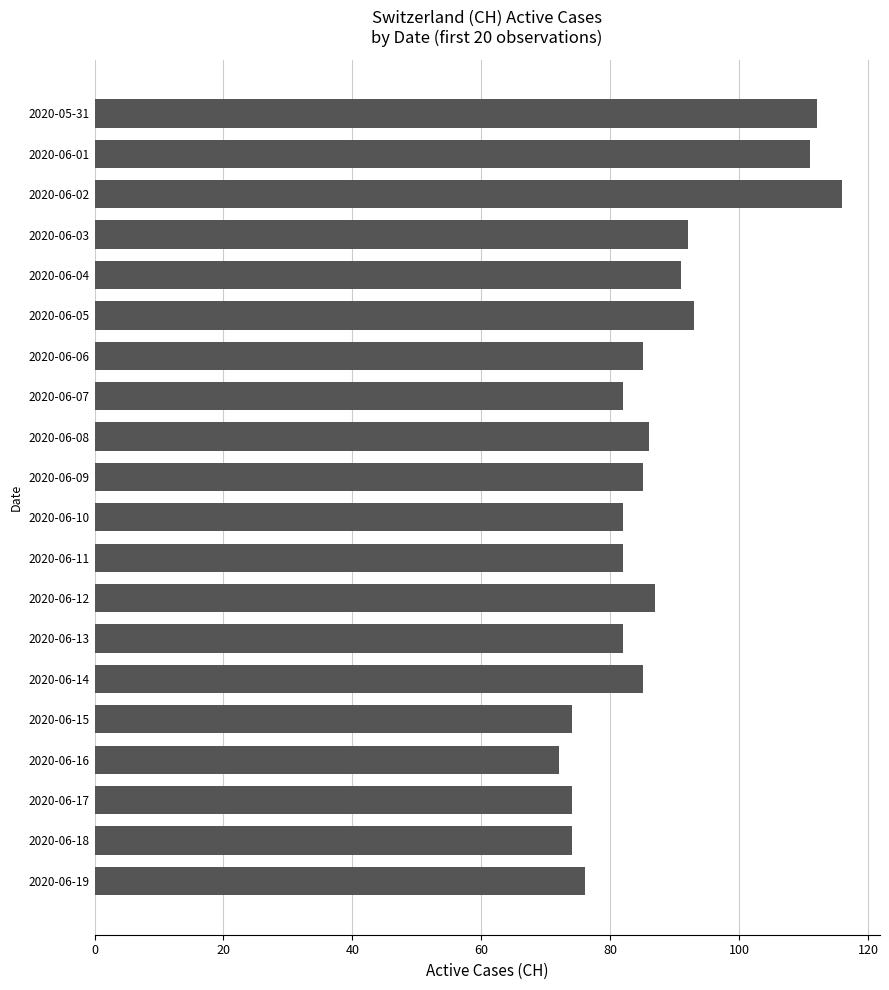

Are the bars horizontal?

Yes